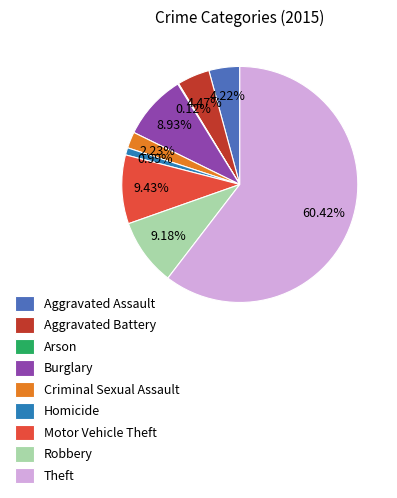

To the nearest percent, what percentage of the pie is Theft?

60%